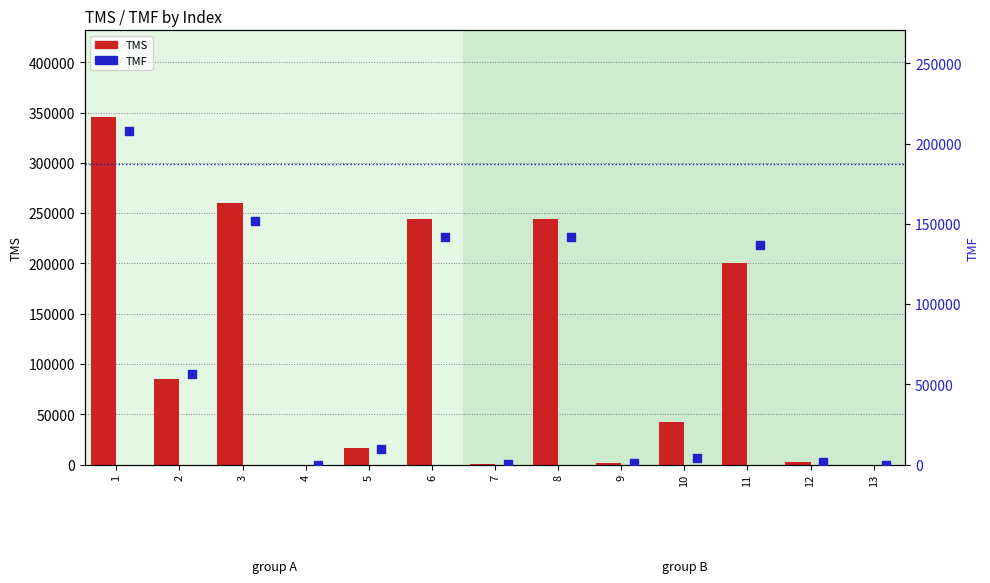

Which series has the largest total across all categories?

TMS